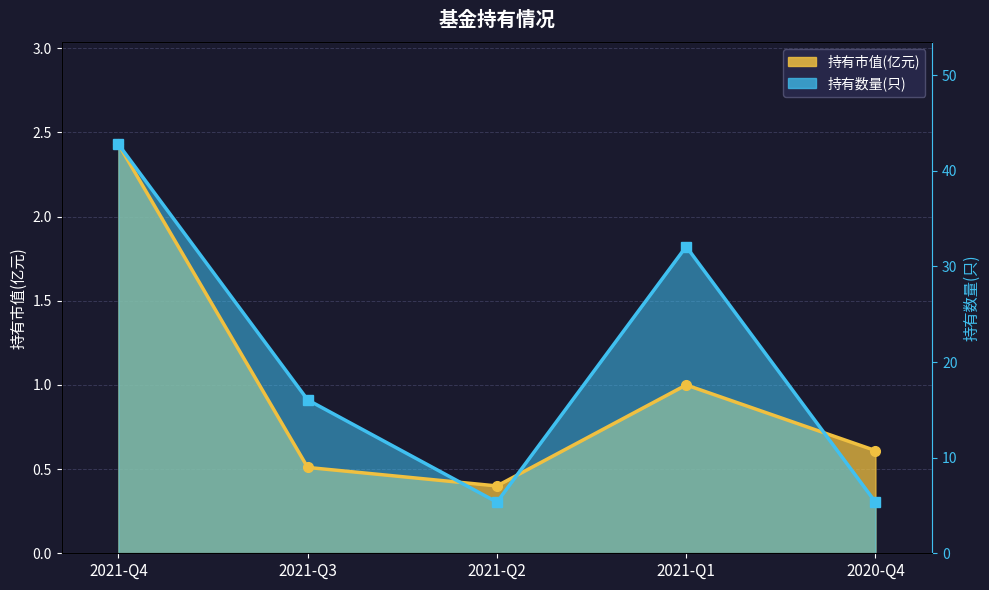

Which has a higher value, 2021-Q3 or 2021-Q1?

2021-Q1